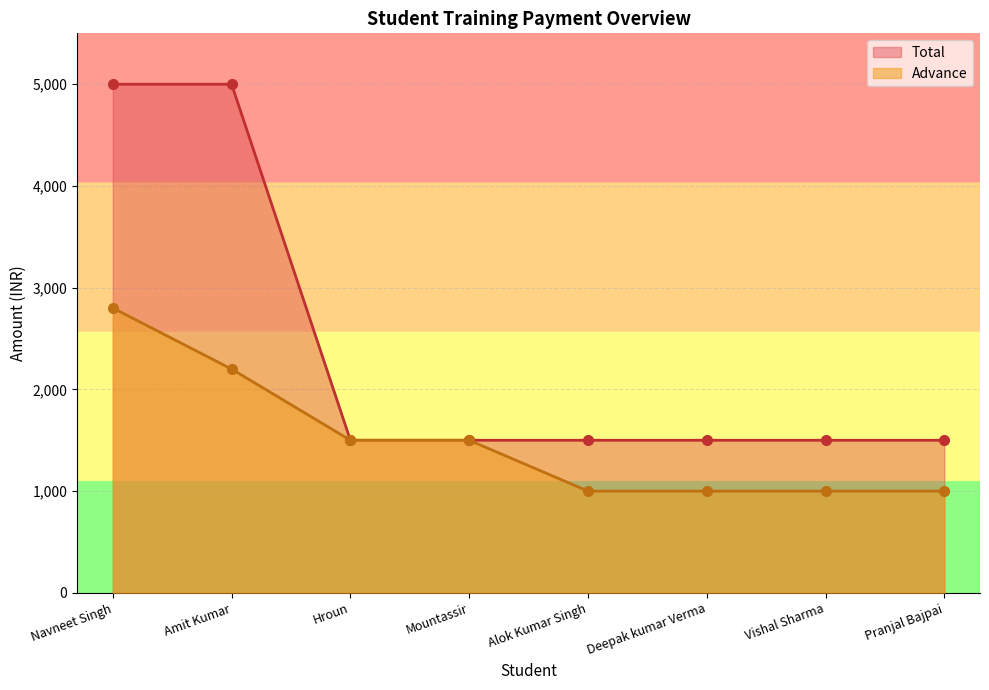

Reading left to right, what are all the values shown in this chart?

Advance: Navneet Singh=2800	Amit Kumar=2200	Hroun=1500	Mountassir=1500	Alok Kumar Singh=1000	Deepak kumar Verma=1000	Vishal Sharma=1000	Pranjal Bajpai=1000
Total: Navneet Singh=5000	Amit Kumar=5000	Hroun=1500	Mountassir=1500	Alok Kumar Singh=1500	Deepak kumar Verma=1500	Vishal Sharma=1500	Pranjal Bajpai=1500